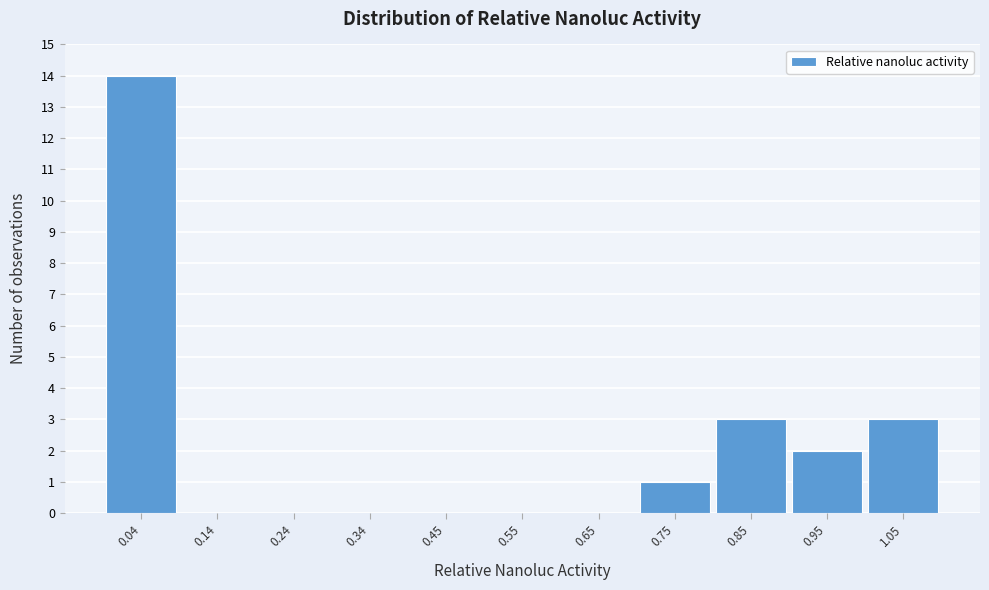

Reading left to right, what are all the values shown in this chart?

0.04=14	0.14=0	0.24=0	0.34=0	0.45=0	0.55=0	0.65=0	0.75=1	0.85=3	0.95=2	1.05=3